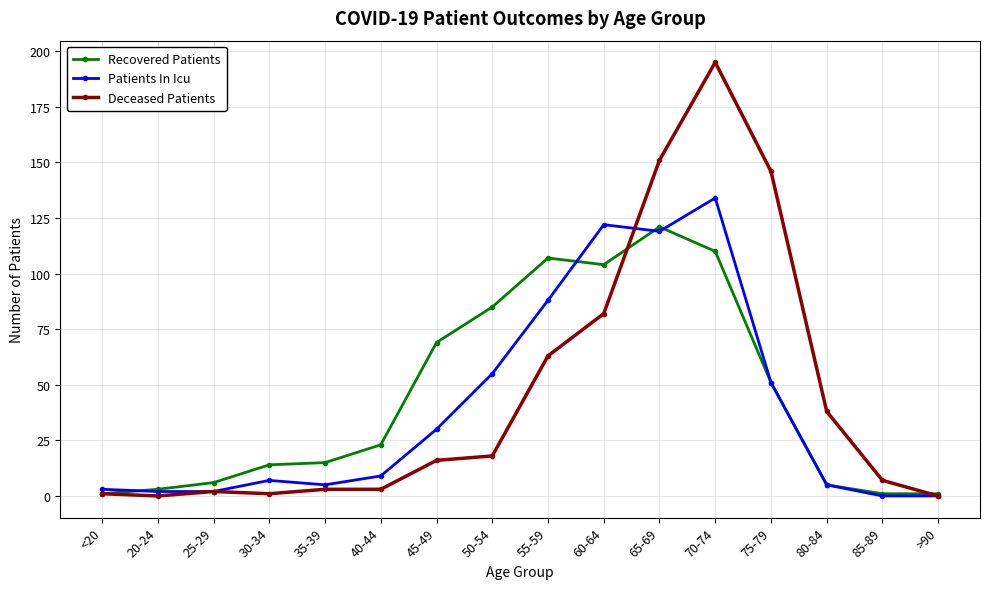

Which label corresponds to the largest value in the chart?

70-74